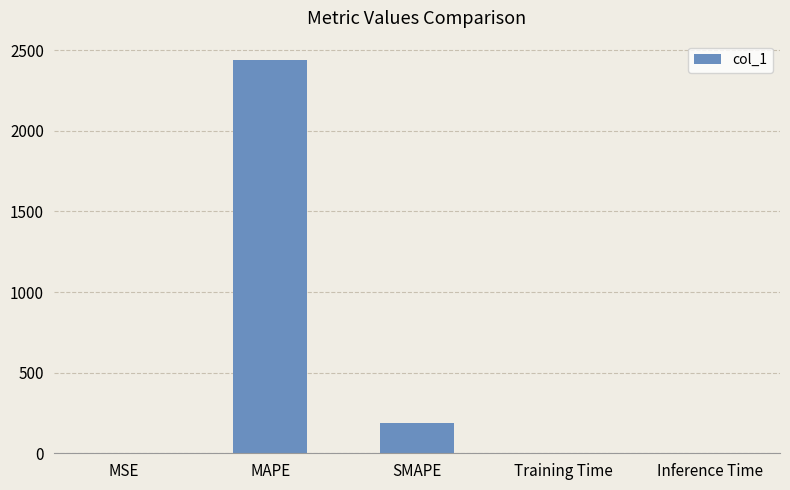

What is the change in value from MSE to MAPE?

+2436.5